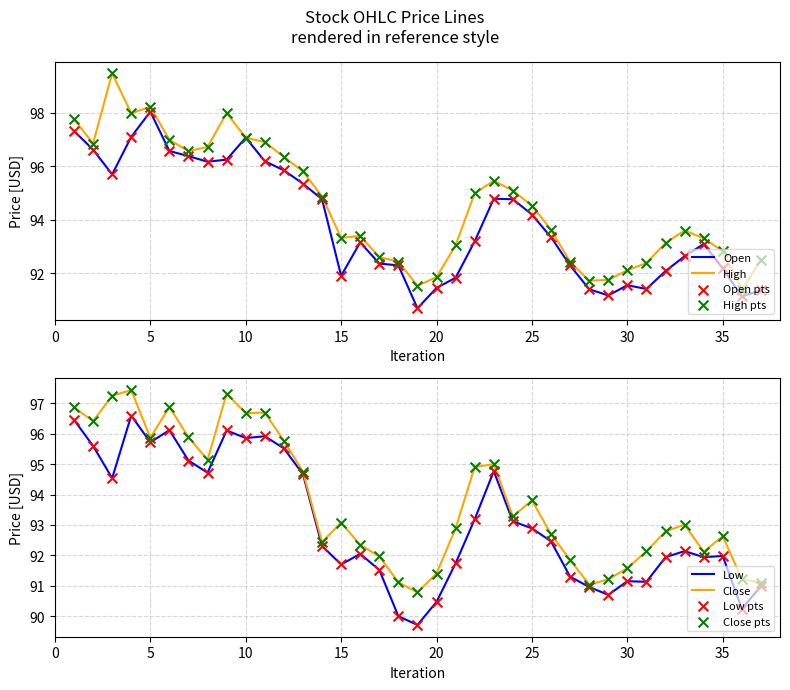

Which series reaches the minimum Y coordinate?

Low